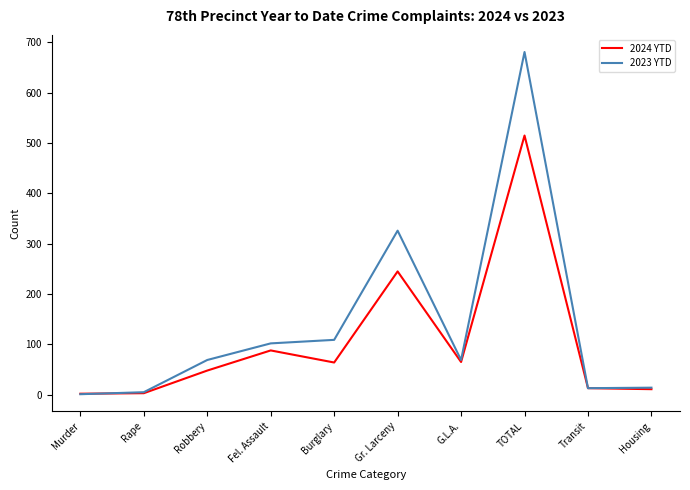

True or false: 2024 YTD has more than 2 points higher than both neighbors.

True